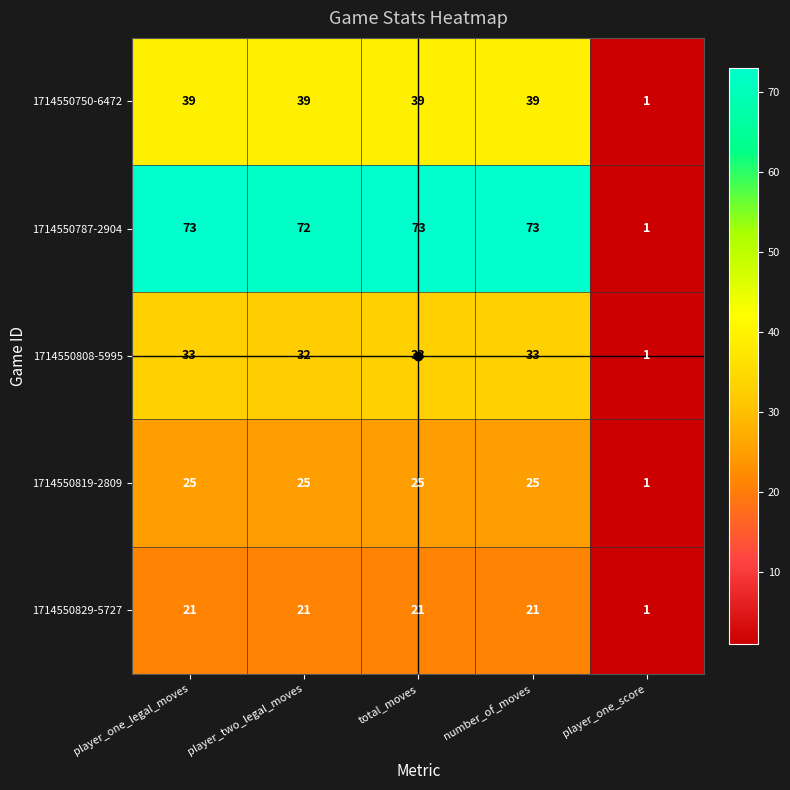

Which series has the largest total across all categories?

1714550787-2904